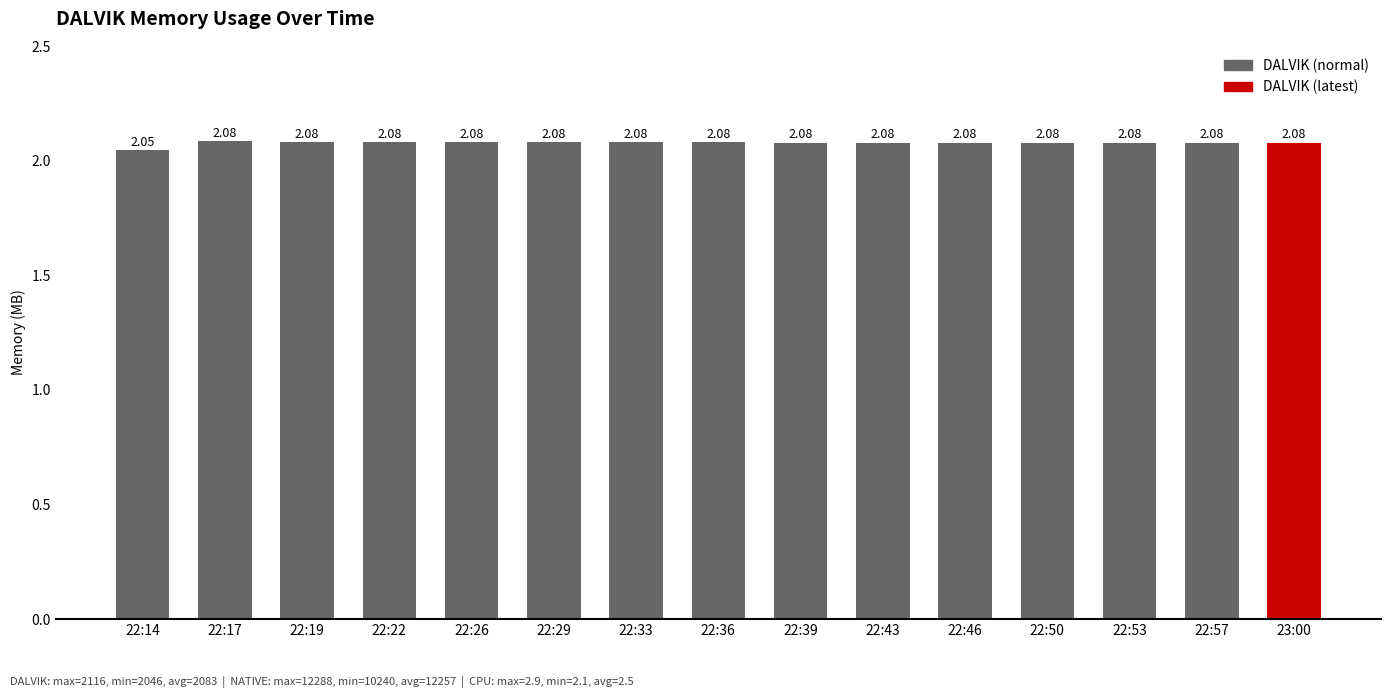

Approximately how many times larger is the value at 22:53 compared to 22:29?

1.0